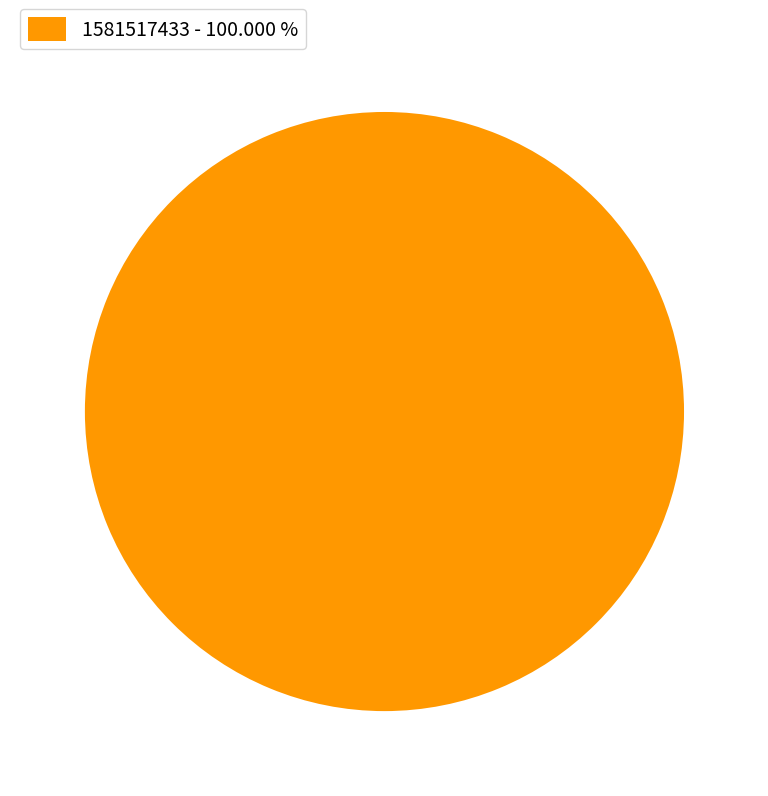

Is there any slice that represents more than half of the pie?

Yes